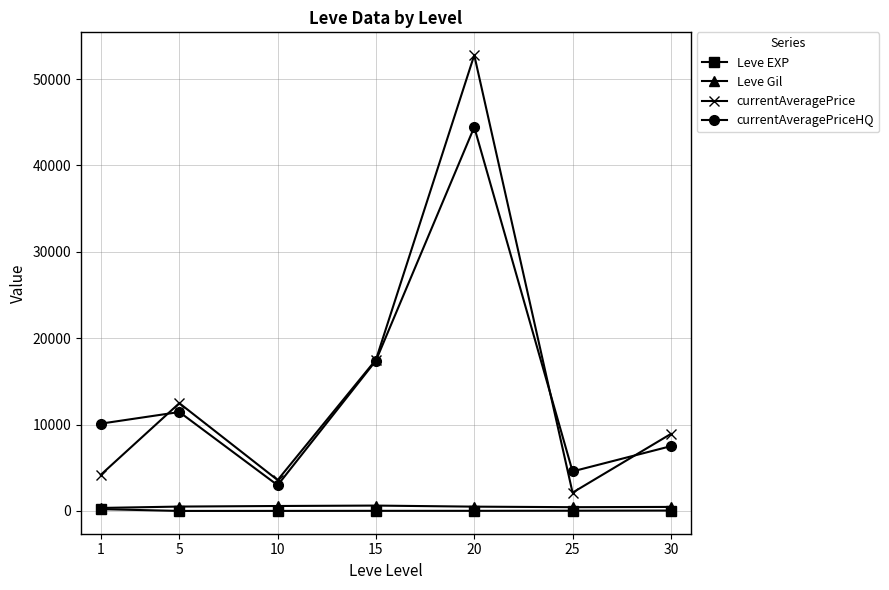

What is the difference between the maximum and minimum values in the Leve EXP series?

207.0